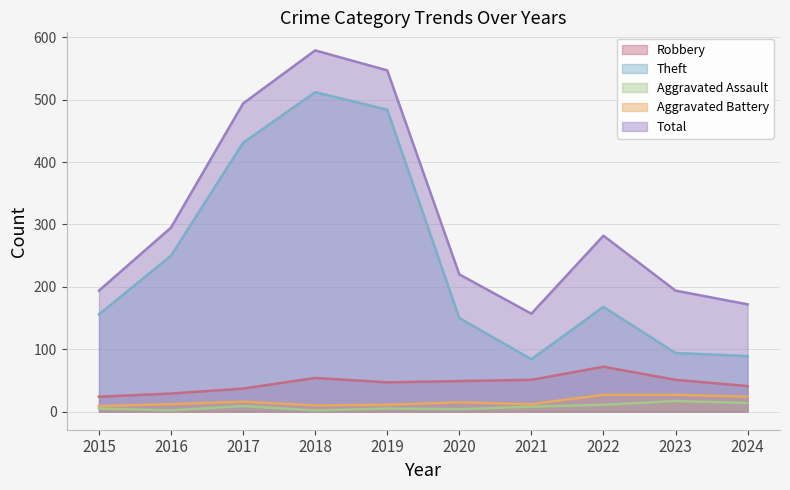

Is it true that Aggravated Assault equals 2 at 2018?

True